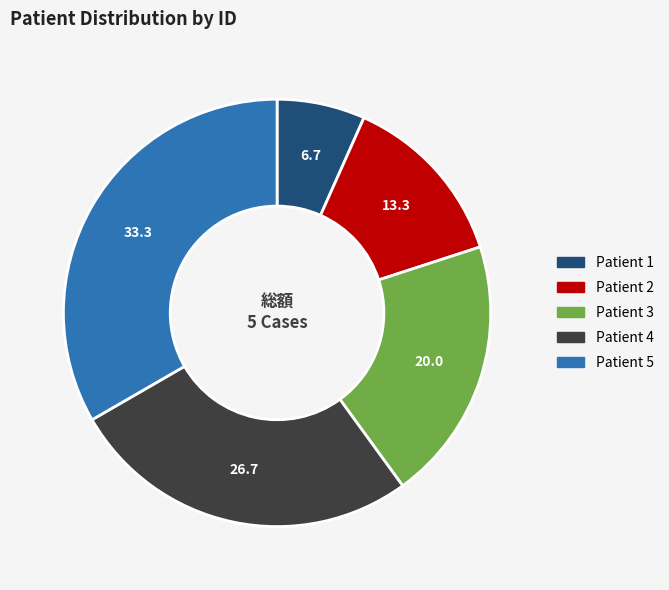

Do Patient 2 and Patient 5 together represent more than half of the pie?

No